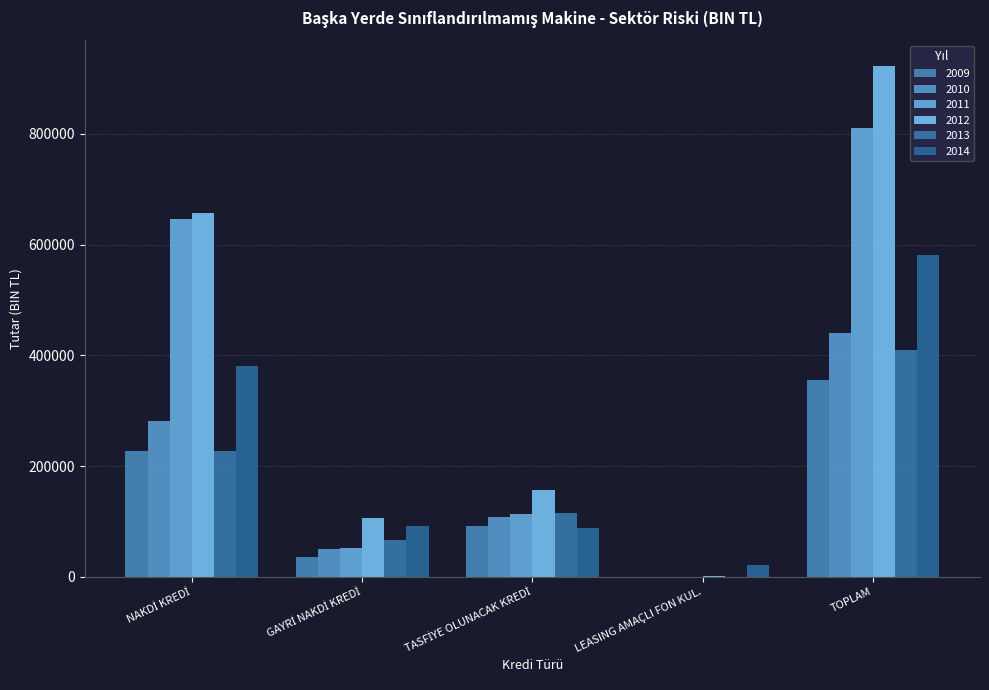

How many groups of bars are there?

5